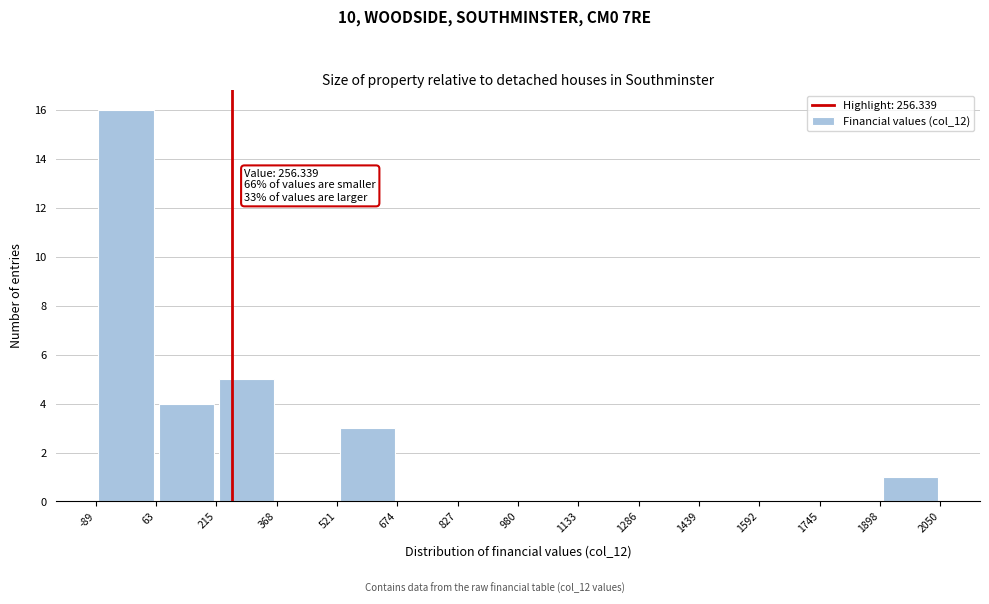

Over which range of the x-axis is the bar tallest?

-89 to 63